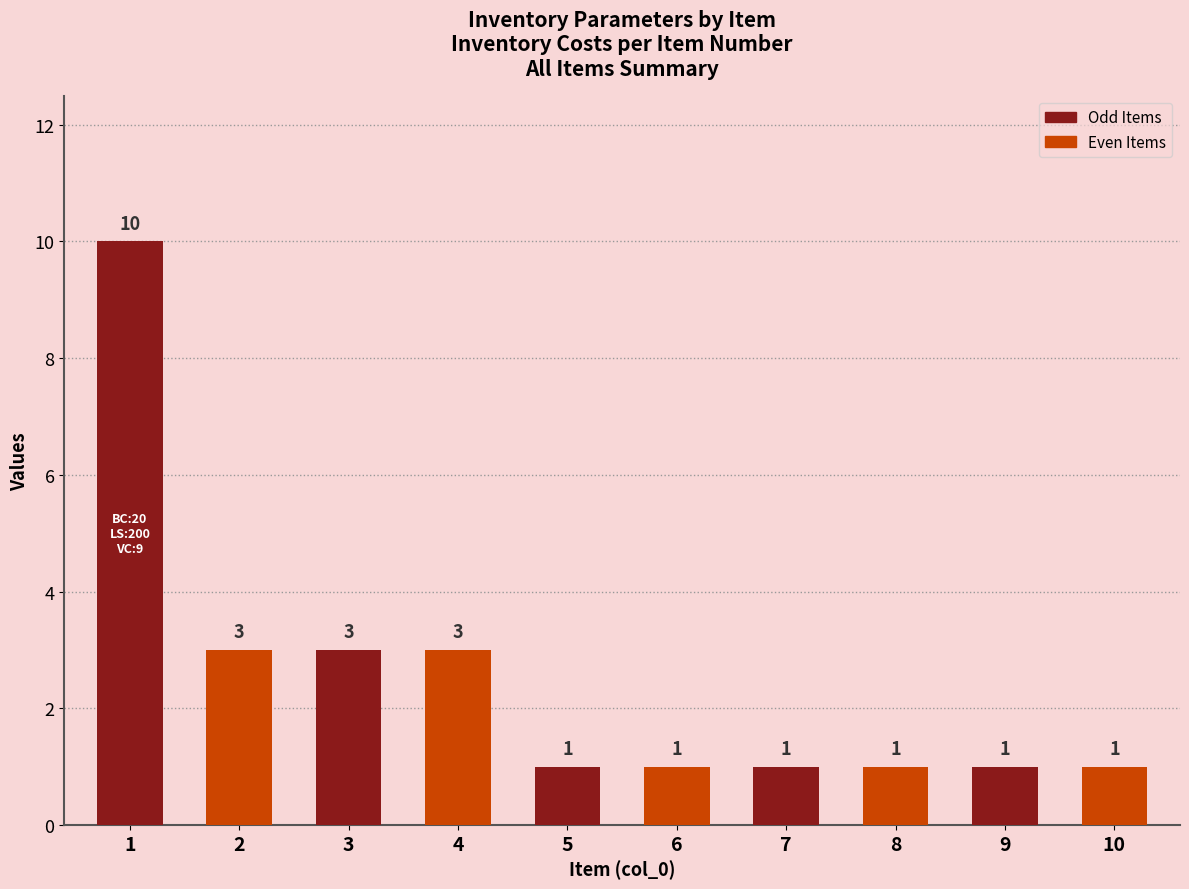

Reading right to left, list all the values displayed in this chart.

10=1	9=1	8=1	7=1	6=1	5=1	4=3	3=3	2=3	1=10